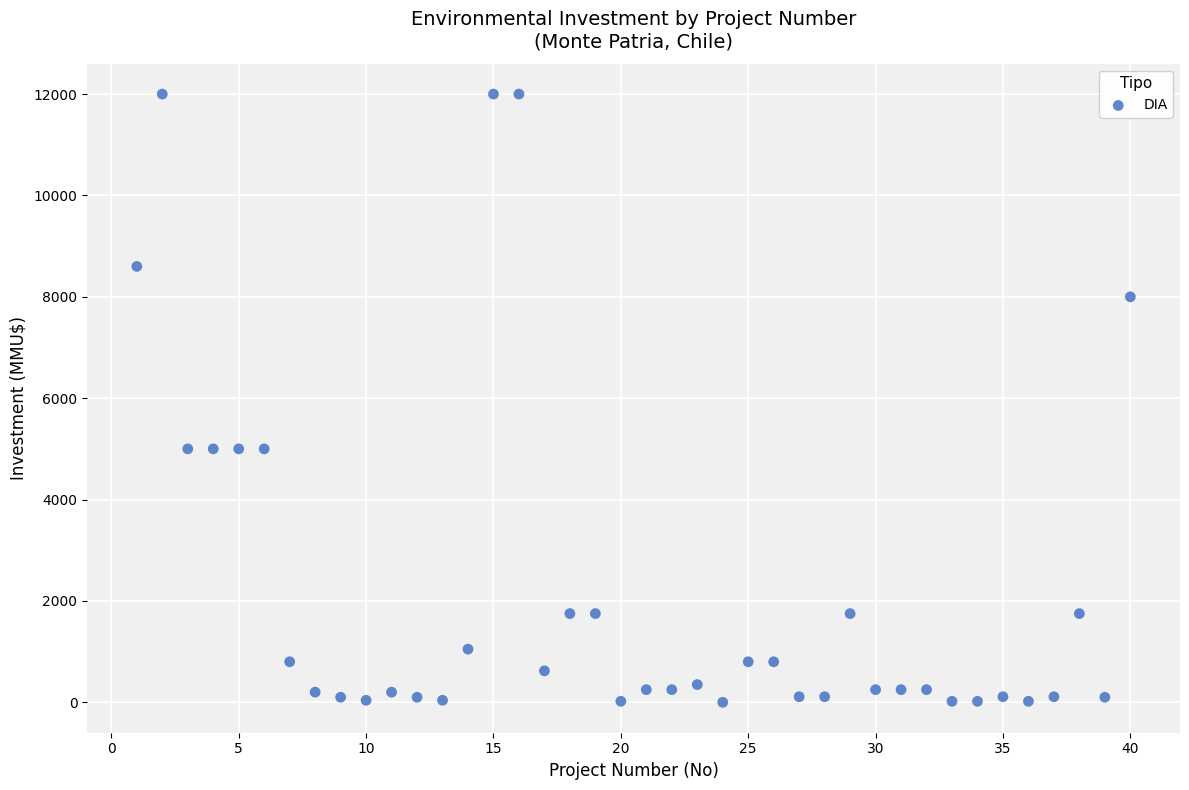

What is the range of X values (max minus min)?

39